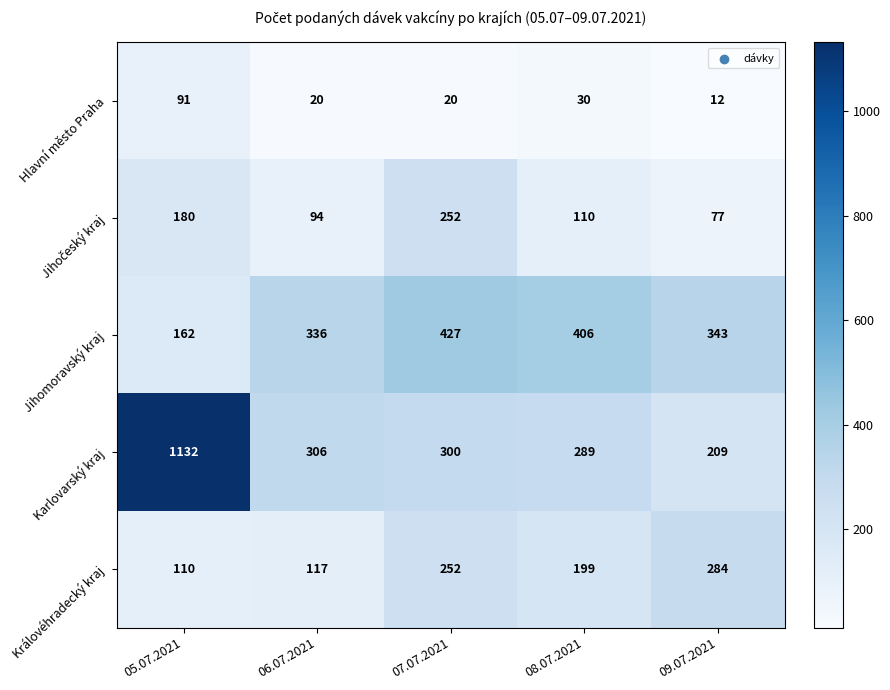

List the labels in order of Karlovarský kraj value, smallest first.

09.07.2021, 08.07.2021, 07.07.2021, 06.07.2021, 05.07.2021